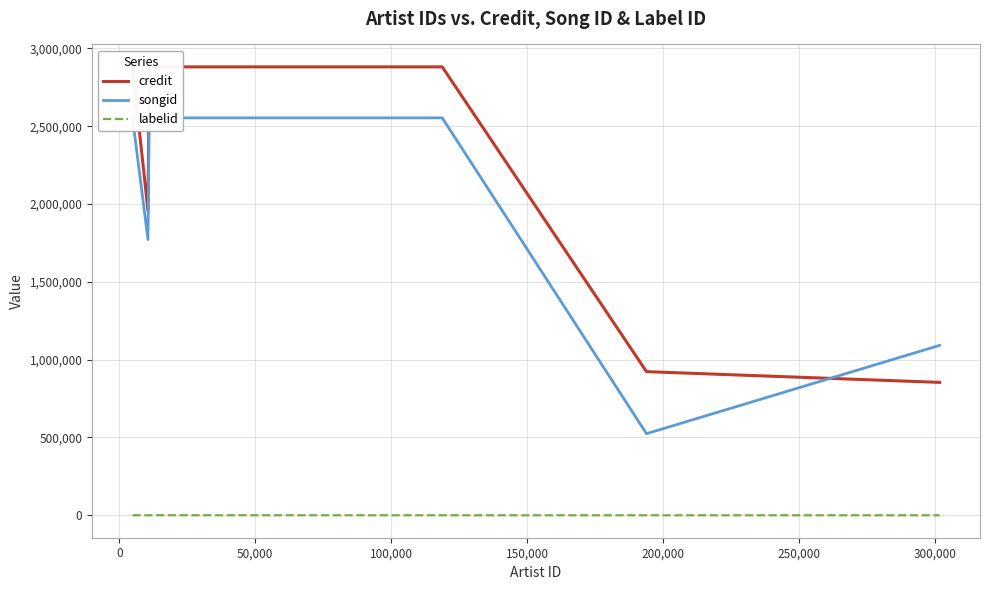

What are all the series names shown in the legend?

credit, songid, labelid